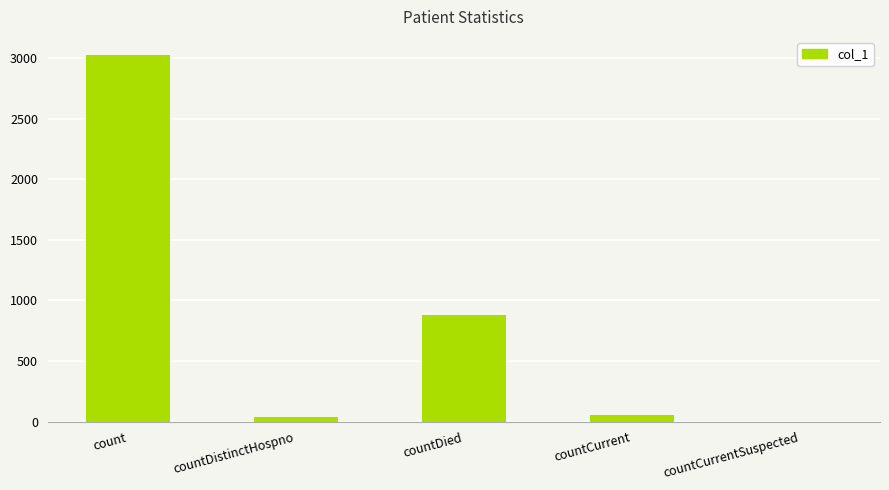

Reading right to left, what are all the values shown in this chart?

0	57	879	36	3022